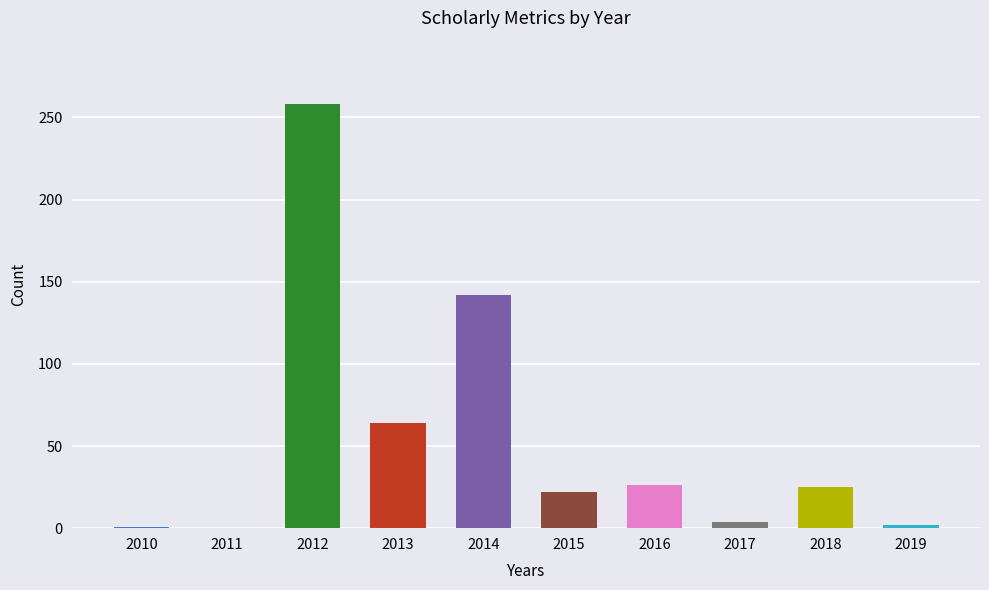

At which label does the data first exceed 25?

2012